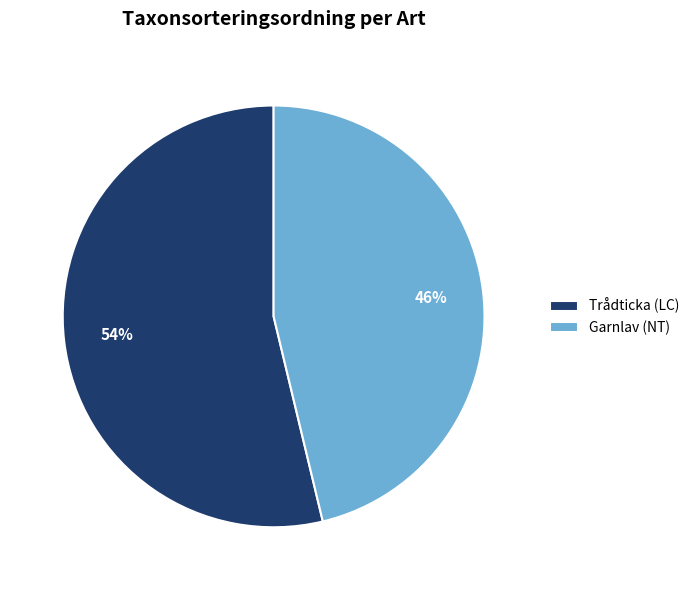

To the nearest percent, what is the average slice percentage?

50%